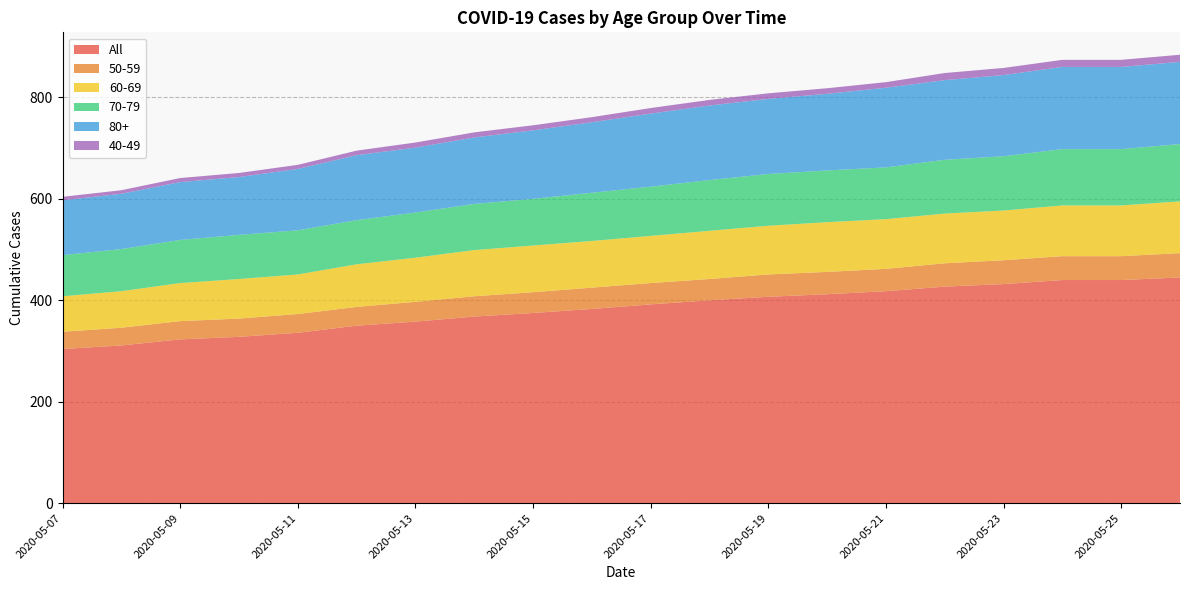

Reading left to right, transcribe all the data shown in this chart.

All: 2020-05-07=304	2020-05-08=311	2020-05-09=323	2020-05-10=328	2020-05-11=336	2020-05-12=350	2020-05-13=358	2020-05-14=368	2020-05-15=375	2020-05-16=383	2020-05-17=392	2020-05-18=400	2020-05-19=407	2020-05-20=412	2020-05-21=418	2020-05-22=427	2020-05-23=432	2020-05-24=440	2020-05-25=440	2020-05-26=445
50-59: 2020-05-07=34	2020-05-08=35	2020-05-09=36	2020-05-10=36	2020-05-11=37	2020-05-12=37	2020-05-13=39	2020-05-14=40	2020-05-15=41	2020-05-16=42	2020-05-17=42	2020-05-18=42	2020-05-19=44	2020-05-20=44	2020-05-21=44	2020-05-22=46	2020-05-23=47	2020-05-24=47	2020-05-25=47	2020-05-26=48
60-69: 2020-05-07=70	2020-05-08=72	2020-05-09=75	2020-05-10=78	2020-05-11=78	2020-05-12=84	2020-05-13=87	2020-05-14=91	2020-05-15=92	2020-05-16=92	2020-05-17=93	2020-05-18=95	2020-05-19=96	2020-05-20=98	2020-05-21=98	2020-05-22=98	2020-05-23=98	2020-05-24=100	2020-05-25=100	2020-05-26=102
70-79: 2020-05-07=81	2020-05-08=83	2020-05-09=85	2020-05-10=87	2020-05-11=87	2020-05-12=87	2020-05-13=89	2020-05-14=91	2020-05-15=92	2020-05-16=95	2020-05-17=97	2020-05-18=100	2020-05-19=102	2020-05-20=102	2020-05-21=102	2020-05-22=106	2020-05-23=107	2020-05-24=111	2020-05-25=111	2020-05-26=113
80+: 2020-05-07=108	2020-05-08=109	2020-05-09=114	2020-05-10=114	2020-05-11=121	2020-05-12=128	2020-05-13=128	2020-05-14=131	2020-05-15=135	2020-05-16=139	2020-05-17=144	2020-05-18=147	2020-05-19=148	2020-05-20=151	2020-05-21=157	2020-05-22=157	2020-05-23=160	2020-05-24=162	2020-05-25=162	2020-05-26=162
40-49: 2020-05-07=7	2020-05-08=7	2020-05-09=8	2020-05-10=8	2020-05-11=8	2020-05-12=9	2020-05-13=10	2020-05-14=10	2020-05-15=10	2020-05-16=10	2020-05-17=11	2020-05-18=11	2020-05-19=11	2020-05-20=11	2020-05-21=11	2020-05-22=14	2020-05-23=14	2020-05-24=14	2020-05-25=14	2020-05-26=14